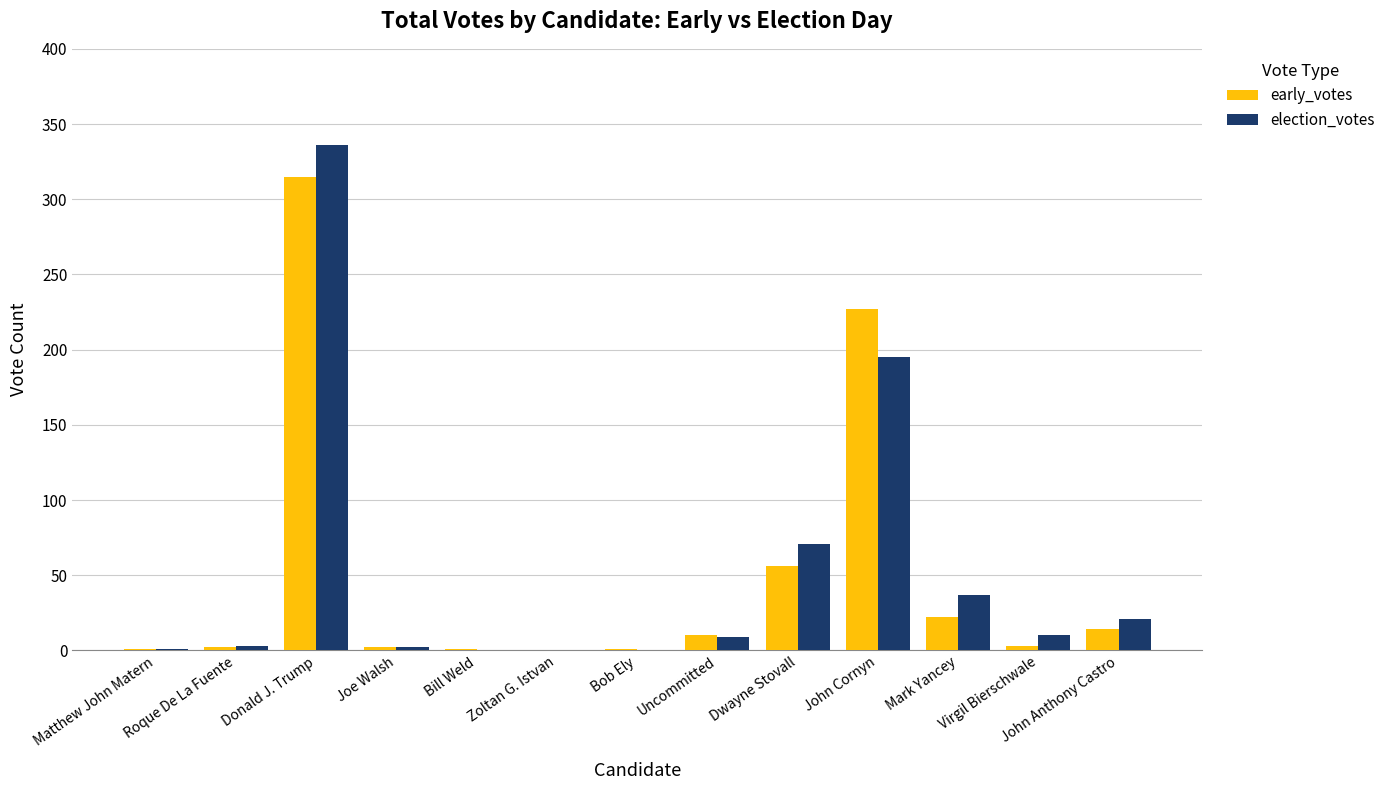

What are all the series names shown in the legend?

early_votes, election_votes